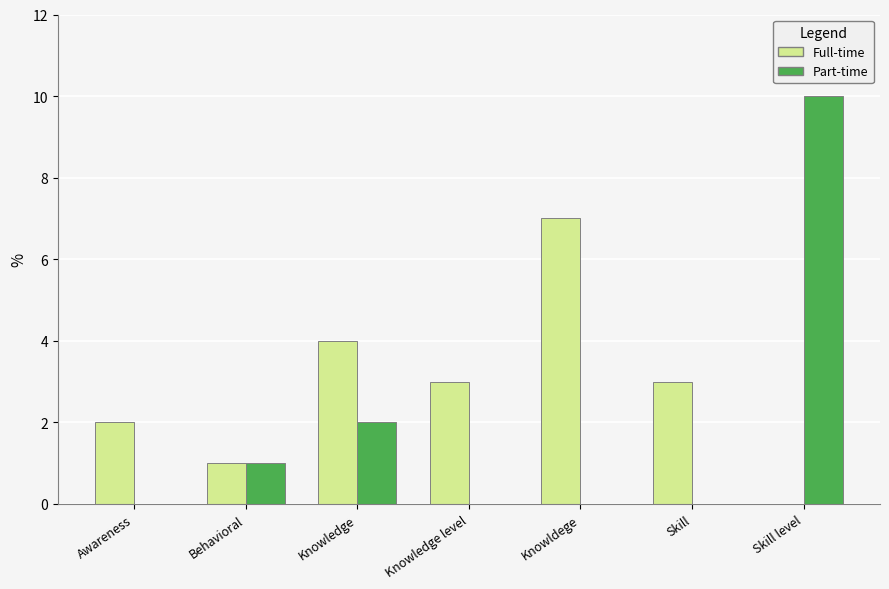

What is the maximum value shown in the chart?

10